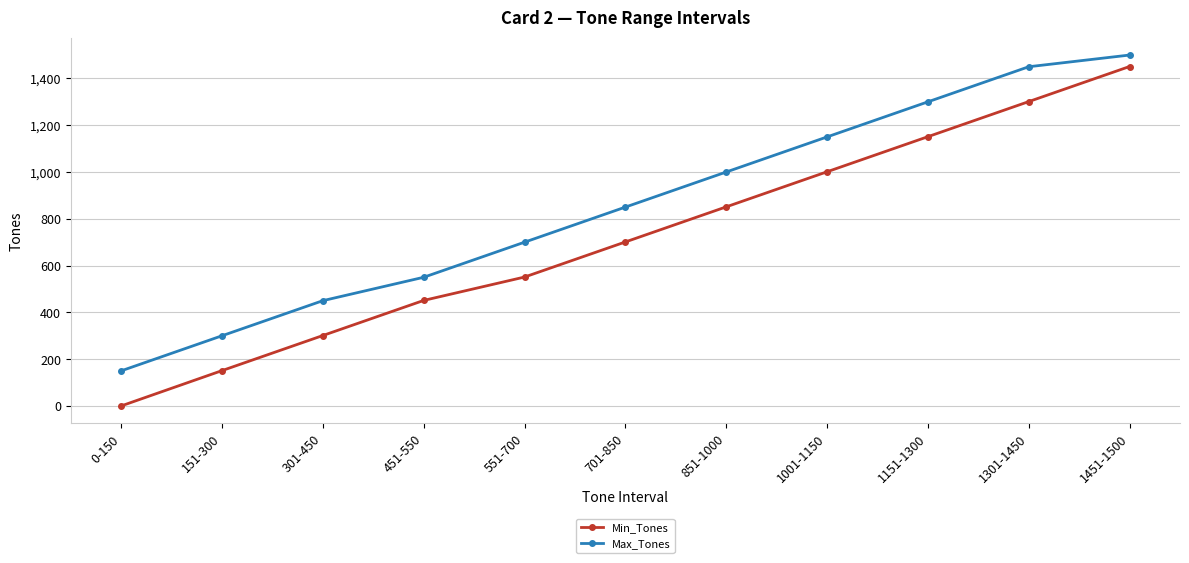

What is the difference between the maximum and minimum values in the Max_Tones series?

1350